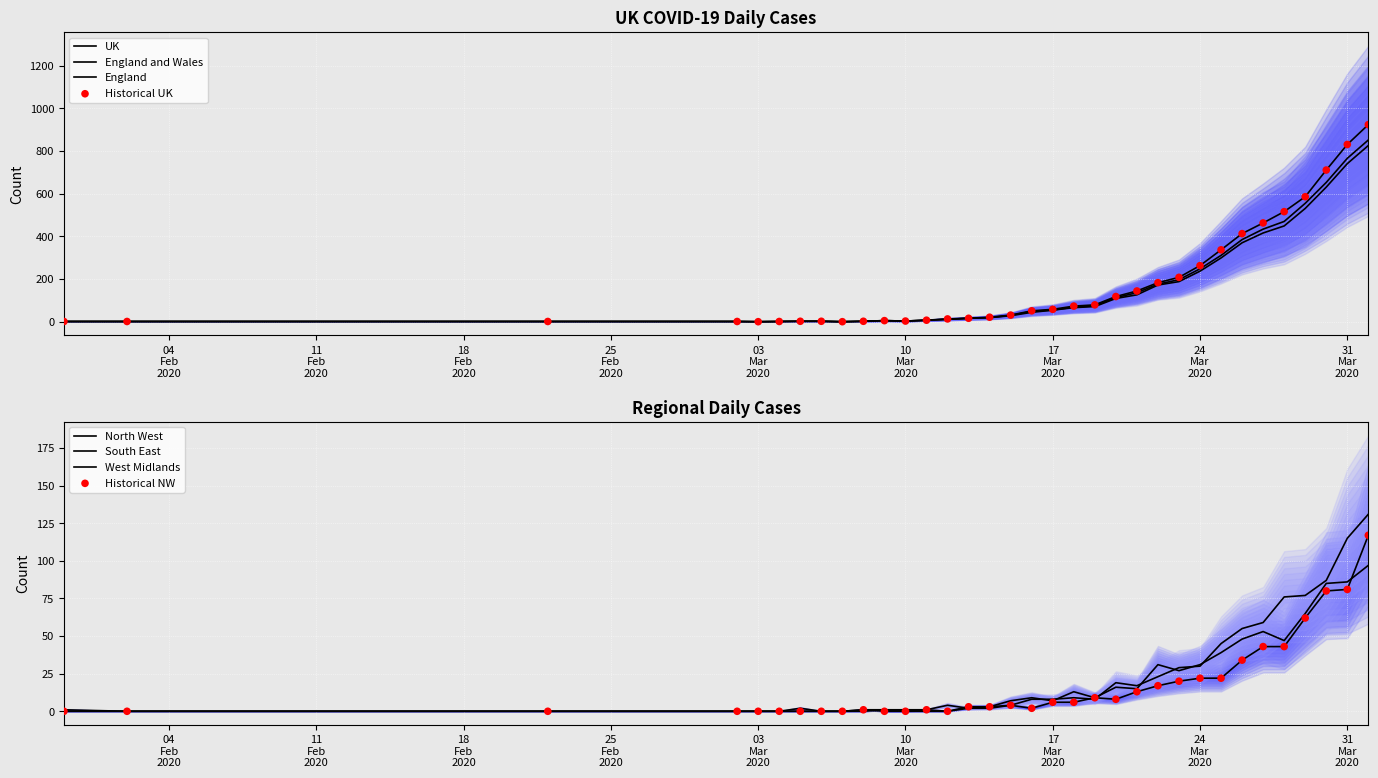

What are all the series names shown in the legend?

UK, England and Wales, England, North West, South East, West Midlands